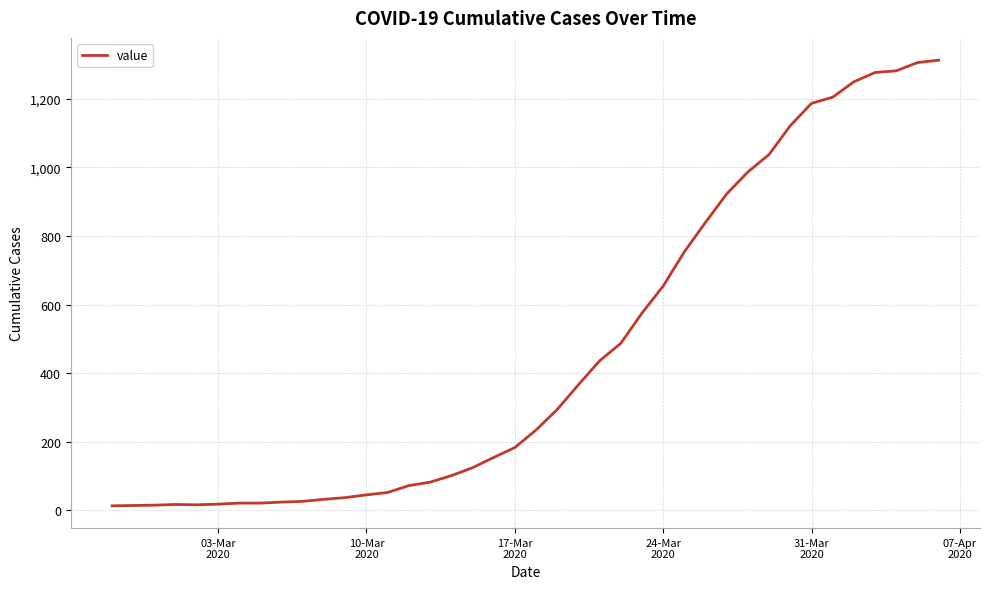

What is the maximum value shown in the chart?

1313